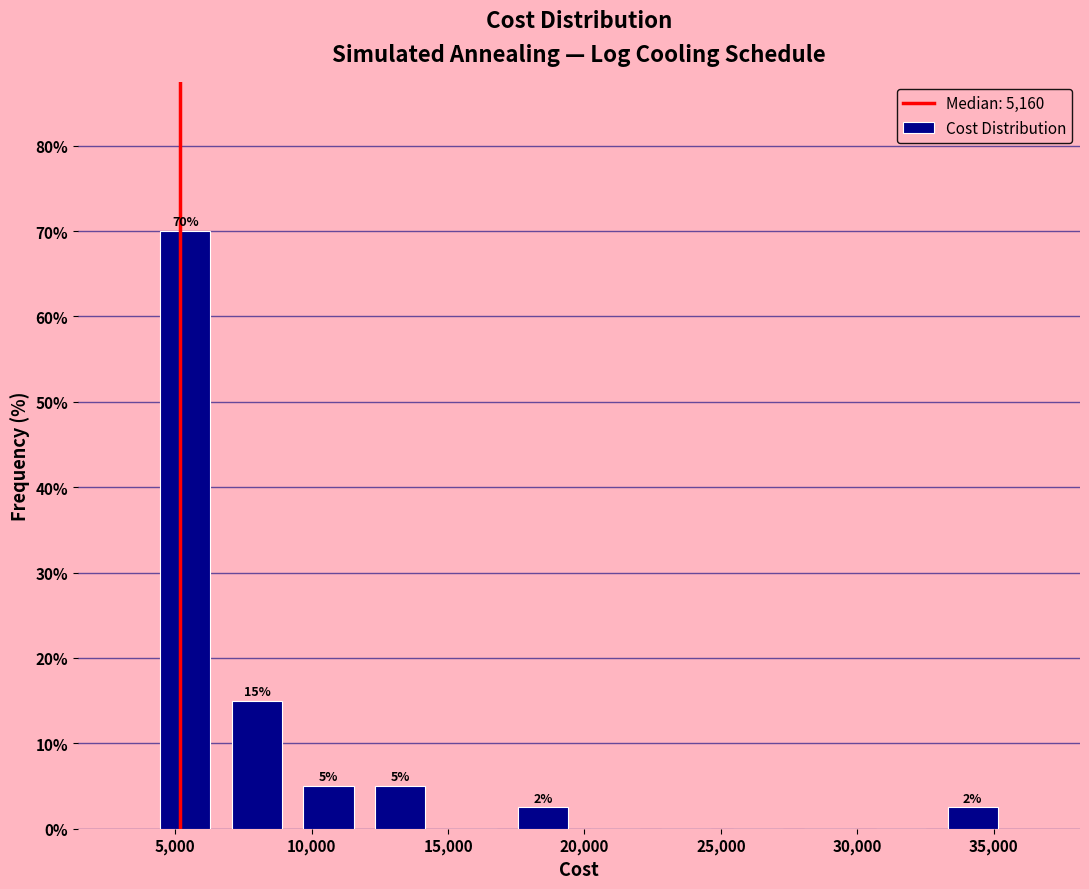

Which range on the x-axis has the tallest bar?

4000 to 6500